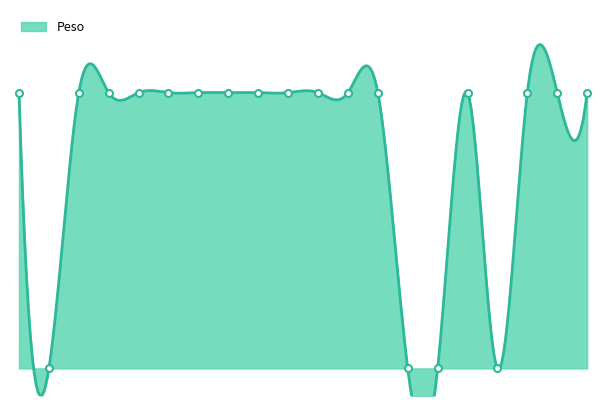

Reading right to left, what are all the values shown in this chart?

218=50	217=50	216=50	215=0	214=50	213=0	212=0	211=50	210=50	209=50	208=50	207=50	206=50	205=50	204=50	203=50	202=50	201=50	200=0	199=50